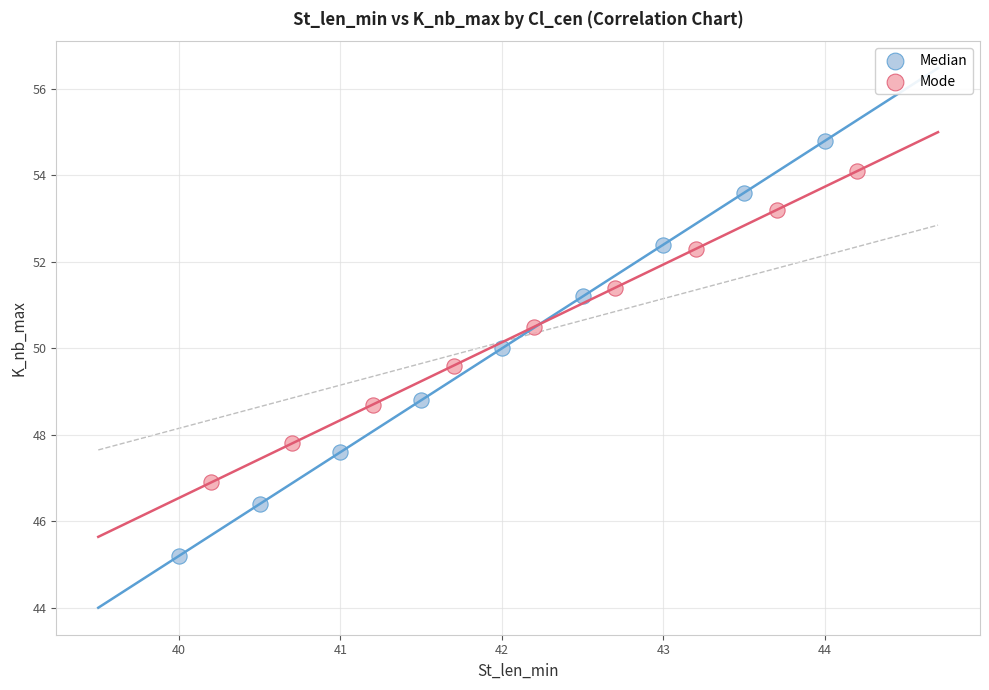

Which series contains the highest Y value?

Median